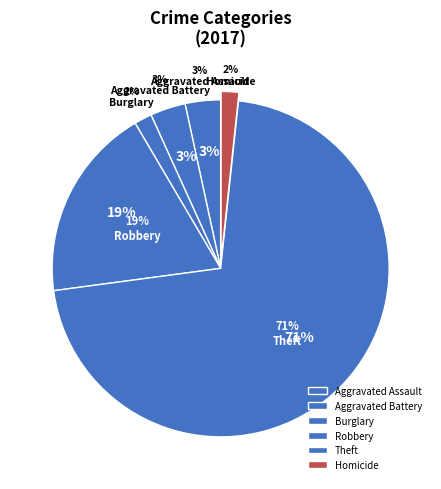

Is it true that Homicide is 11% of the pie?

False